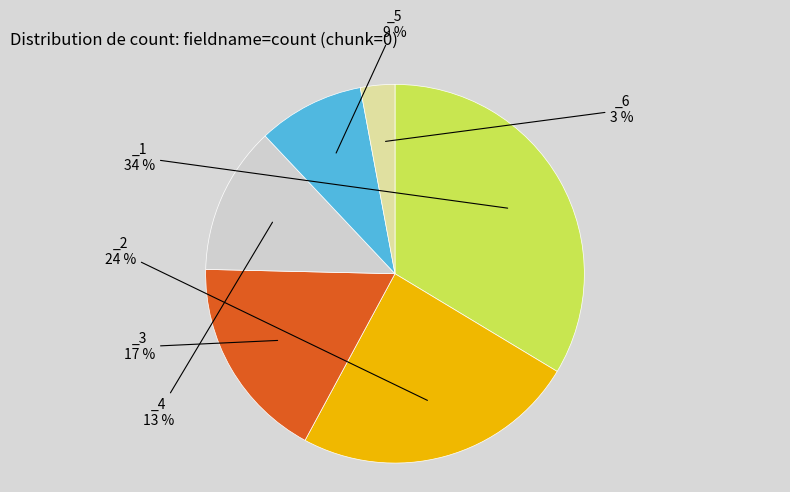

Is there any slice that represents more than half of the pie?

No